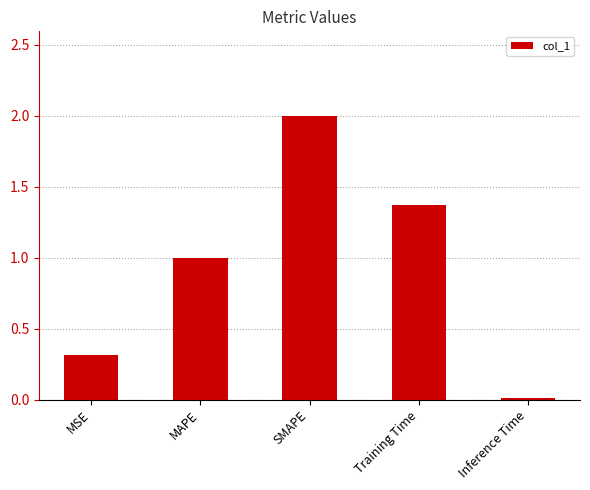

What is the change in value from MSE to Training Time?

+1.1